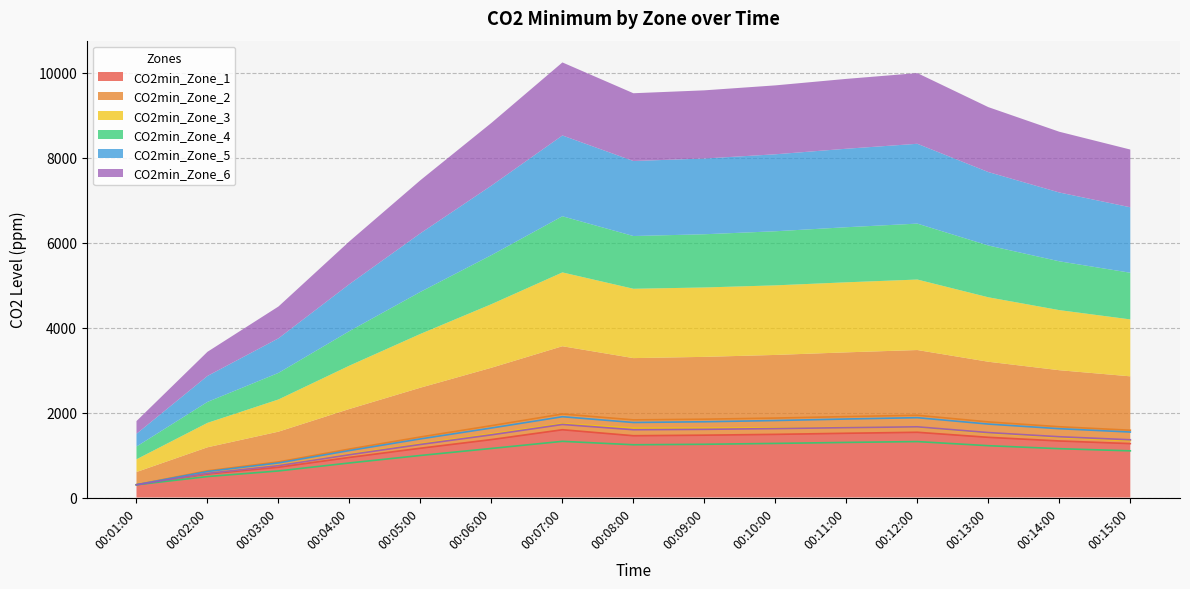

What is the highest value of the CO2min_Zone_1 series?

1595.6